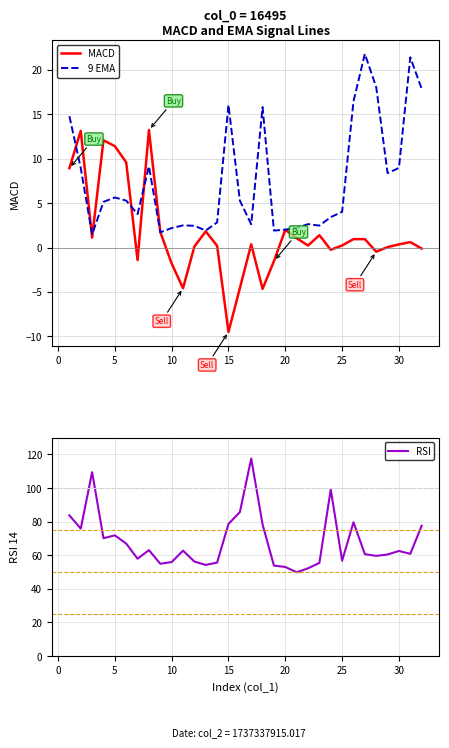

True or false: 9 EMA has a value of 16.1 at 15.

True